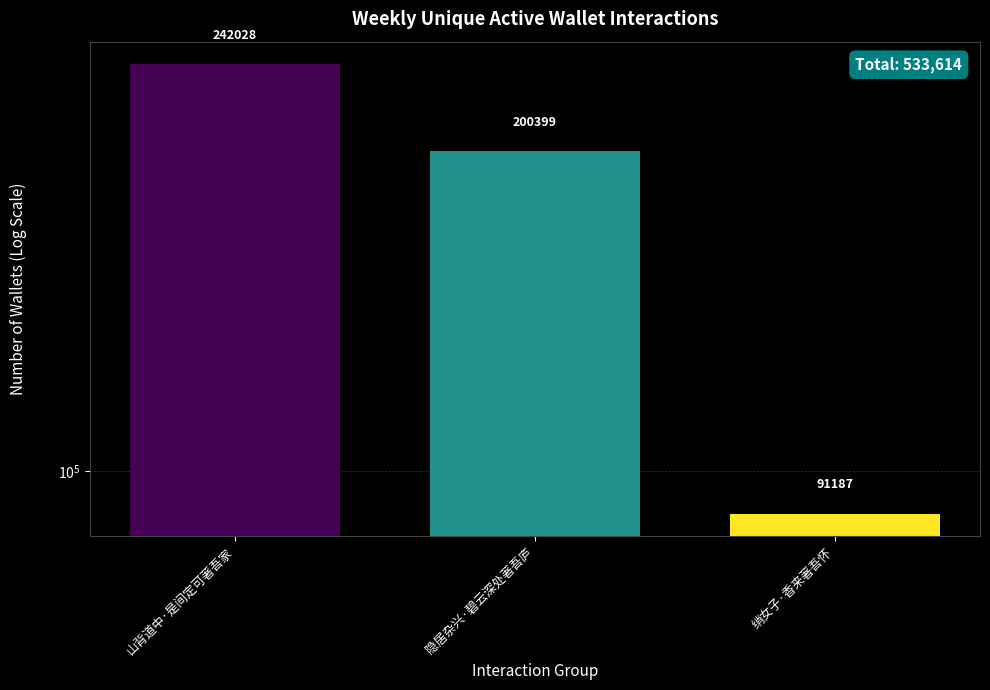

What is the ratio of the value at 绡女子·香来著吾怀 to the value at 山背道中·是间定可著吾家?

0.4